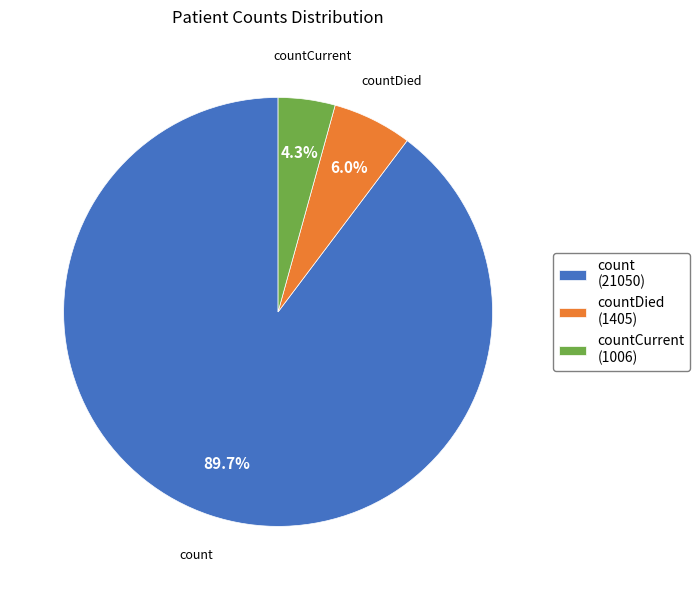

Rank the categories by value from highest to lowest.

count (21050), countDied (1405), countCurrent (1006)